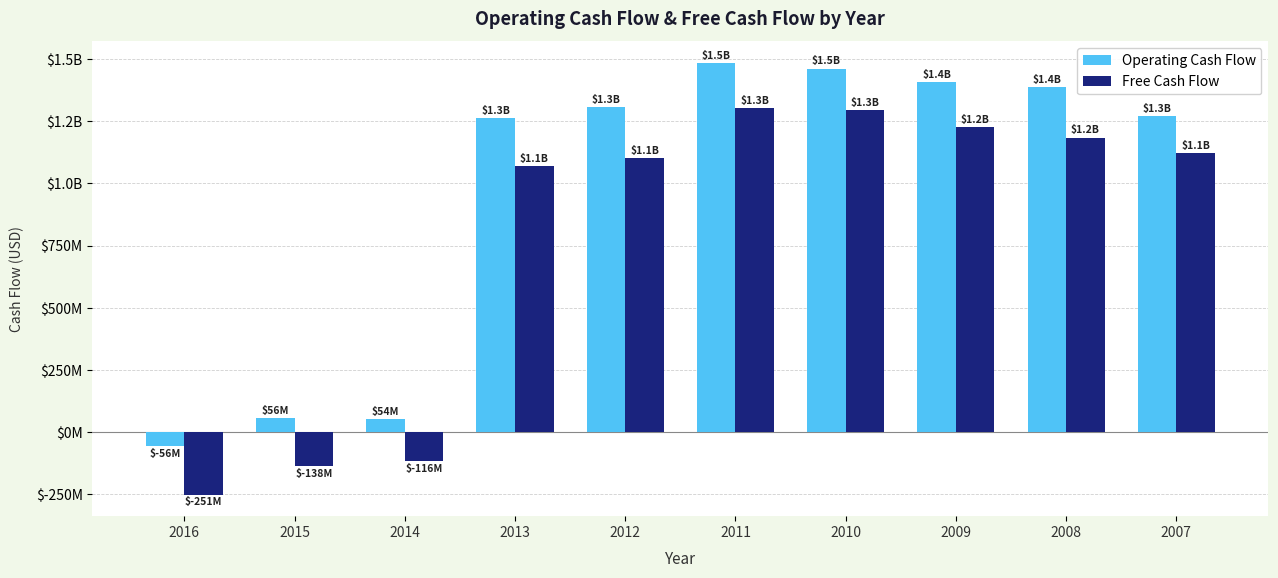

Is the value of Operating Cash Flow at 2014 greater than the value of Free Cash Flow at 2007?

No